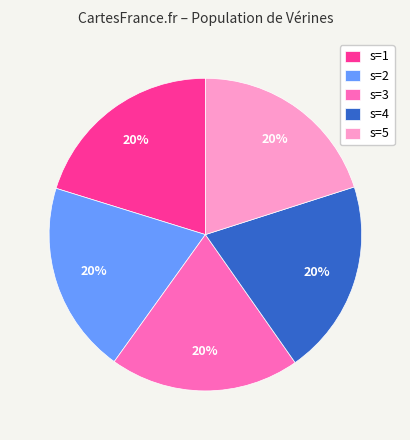

Is there any slice that represents more than half of the pie?

No